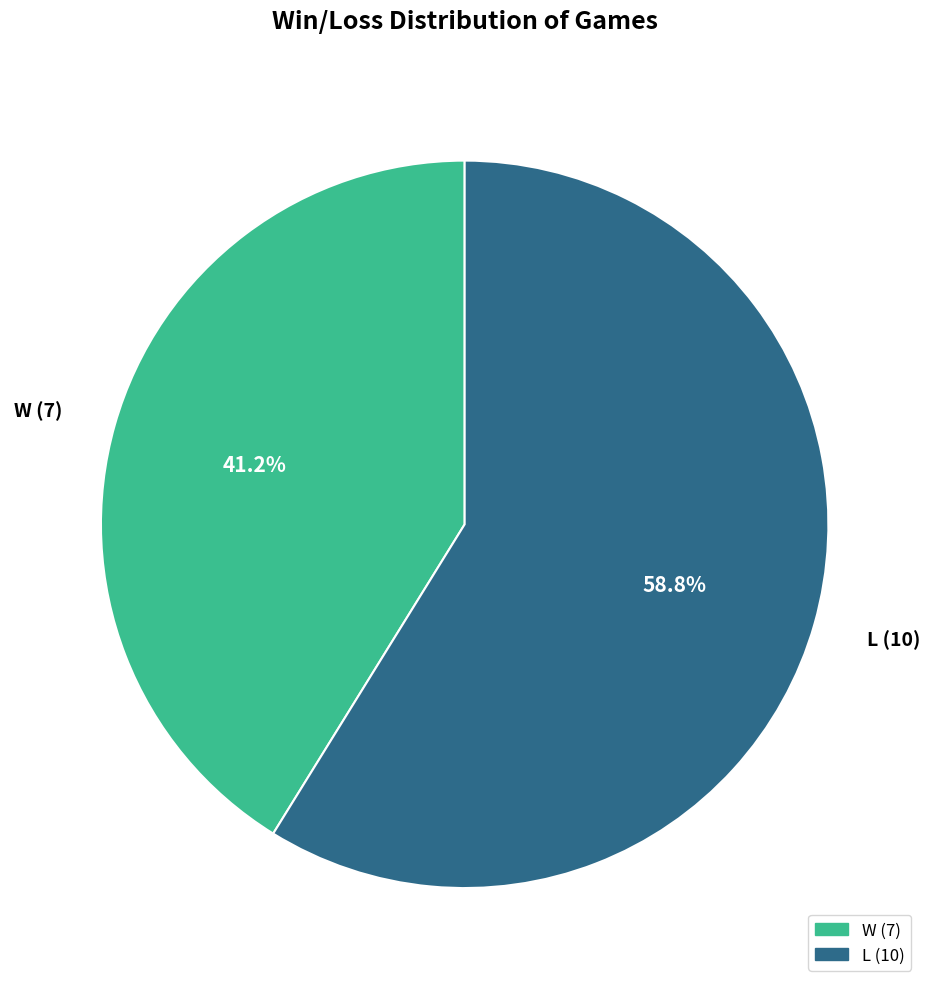

What percentage do L and W together represent?

100.0%